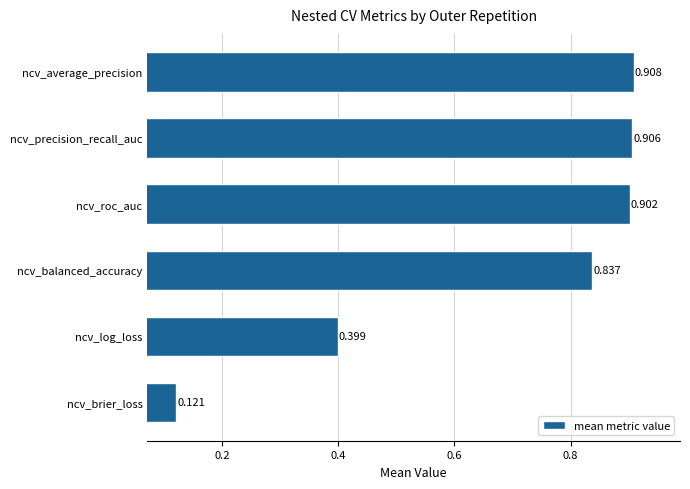

List the labels in order of value, largest first.

ncv_average_precision, ncv_precision_recall_auc, ncv_roc_auc, ncv_balanced_accuracy, ncv_log_loss, ncv_brier_loss